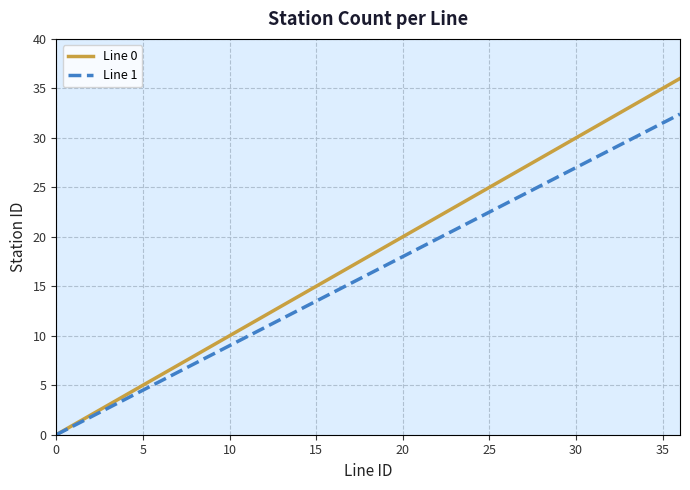

What is the greatest value displayed?

36.0